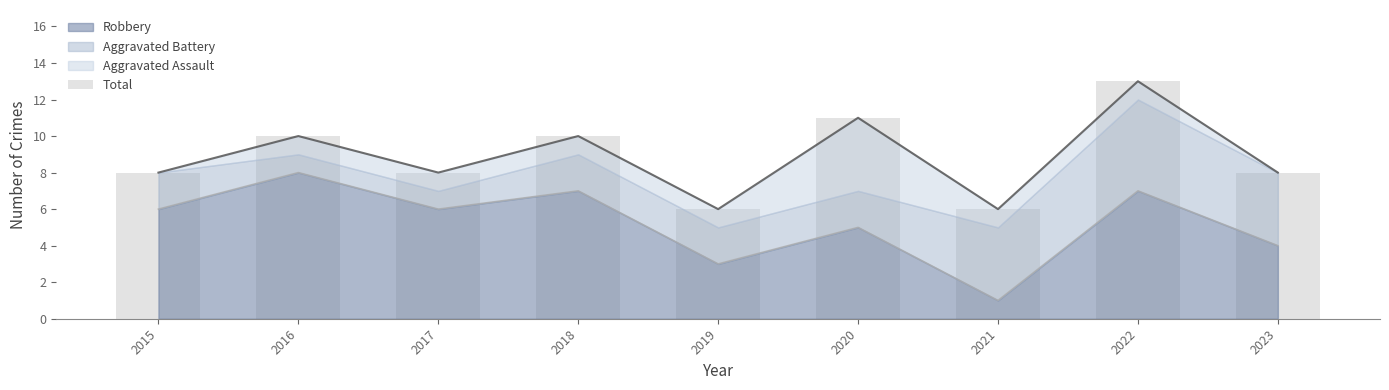

Where does the data first go above 8?

2016